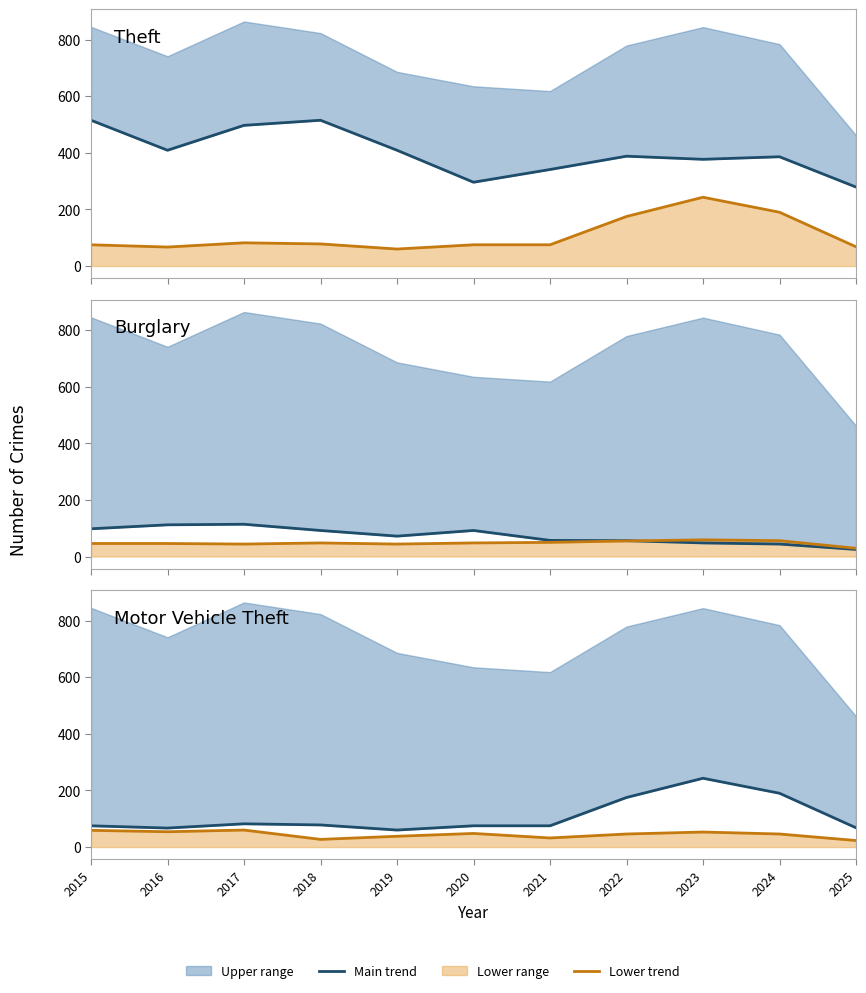

At how many categories does at least one series exceed 276?

11